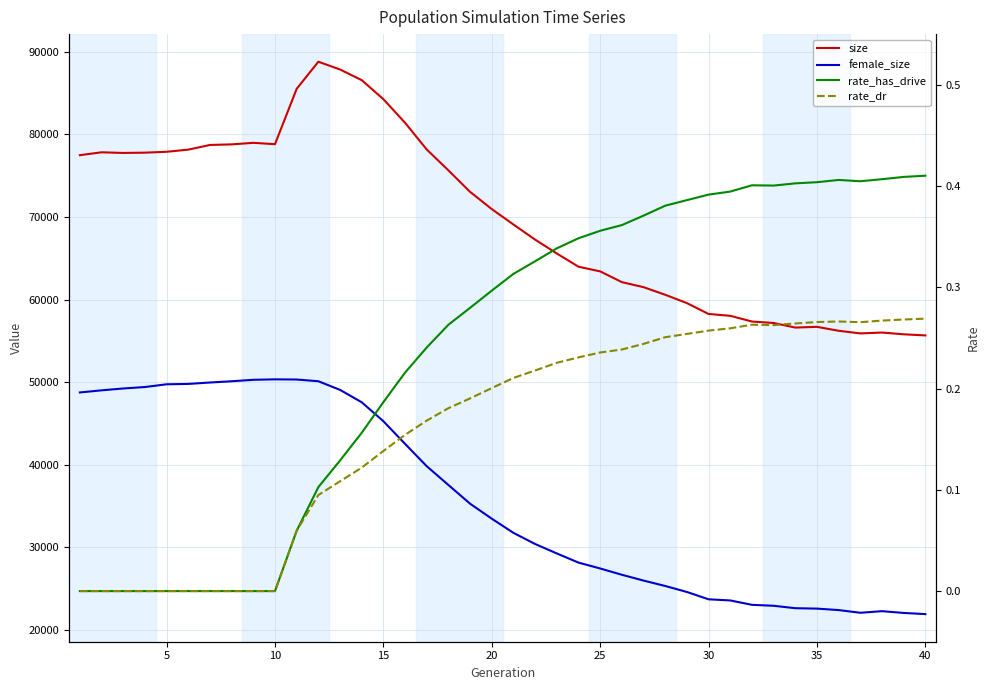

True or false: female_size and size cross at least once.

False